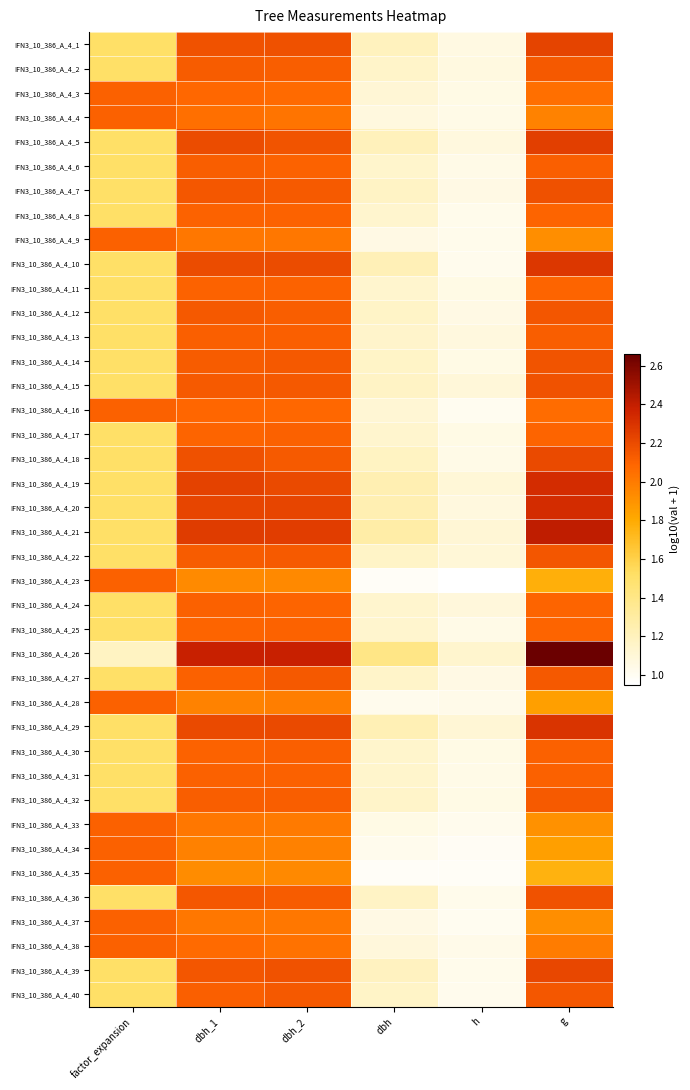

Reading right to left, what are all the values shown in this chart?

IFN3_10_386_A_4_1: g=2.2	h=1.1	dbh=1.2	dbh_2=2.2	dbh_1=2.2	factor_expansion=1.5
IFN3_10_386_A_4_2: g=2.1	h=1.1	dbh=1.2	dbh_2=2.1	dbh_1=2.1	factor_expansion=1.5
IFN3_10_386_A_4_3: g=2.0	h=1.0	dbh=1.1	dbh_2=2.1	dbh_1=2.1	factor_expansion=2.1
IFN3_10_386_A_4_4: g=2.0	h=1.0	dbh=1.1	dbh_2=2.0	dbh_1=2.0	factor_expansion=2.1
IFN3_10_386_A_4_5: g=2.2	h=1.1	dbh=1.2	dbh_2=2.2	dbh_1=2.2	factor_expansion=1.5
IFN3_10_386_A_4_6: g=2.1	h=1.0	dbh=1.1	dbh_2=2.1	dbh_1=2.1	factor_expansion=1.5
IFN3_10_386_A_4_7: g=2.2	h=1.1	dbh=1.2	dbh_2=2.1	dbh_1=2.1	factor_expansion=1.5
IFN3_10_386_A_4_8: g=2.1	h=1.0	dbh=1.1	dbh_2=2.1	dbh_1=2.1	factor_expansion=1.5
IFN3_10_386_A_4_9: g=1.9	h=1.0	dbh=1.1	dbh_2=2.0	dbh_1=2.0	factor_expansion=2.1
IFN3_10_386_A_4_10: g=2.3	h=1.0	dbh=1.2	dbh_2=2.2	dbh_1=2.2	factor_expansion=1.5
IFN3_10_386_A_4_11: g=2.1	h=1.0	dbh=1.1	dbh_2=2.1	dbh_1=2.1	factor_expansion=1.5
IFN3_10_386_A_4_12: g=2.2	h=1.1	dbh=1.2	dbh_2=2.1	dbh_1=2.1	factor_expansion=1.5
IFN3_10_386_A_4_13: g=2.1	h=1.1	dbh=1.1	dbh_2=2.1	dbh_1=2.1	factor_expansion=1.5
IFN3_10_386_A_4_14: g=2.2	h=1.0	dbh=1.2	dbh_2=2.1	dbh_1=2.1	factor_expansion=1.5
IFN3_10_386_A_4_15: g=2.2	h=1.1	dbh=1.2	dbh_2=2.1	dbh_1=2.1	factor_expansion=1.5
IFN3_10_386_A_4_16: g=2.1	h=1.0	dbh=1.1	dbh_2=2.1	dbh_1=2.1	factor_expansion=2.1
IFN3_10_386_A_4_17: g=2.1	h=1.0	dbh=1.1	dbh_2=2.1	dbh_1=2.1	factor_expansion=1.5
IFN3_10_386_A_4_18: g=2.2	h=1.0	dbh=1.2	dbh_2=2.1	dbh_1=2.2	factor_expansion=1.5
IFN3_10_386_A_4_19: g=2.3	h=1.1	dbh=1.2	dbh_2=2.2	dbh_1=2.2	factor_expansion=1.5
IFN3_10_386_A_4_20: g=2.3	h=1.1	dbh=1.2	dbh_2=2.2	dbh_1=2.2	factor_expansion=1.5
IFN3_10_386_A_4_21: g=2.4	h=1.1	dbh=1.3	dbh_2=2.3	dbh_1=2.3	factor_expansion=1.5
IFN3_10_386_A_4_22: g=2.2	h=1.1	dbh=1.2	dbh_2=2.1	dbh_1=2.1	factor_expansion=1.5
IFN3_10_386_A_4_23: g=1.8	h=0.9	dbh=1.0	dbh_2=1.9	dbh_1=1.9	factor_expansion=2.1
IFN3_10_386_A_4_24: g=2.1	h=1.1	dbh=1.1	dbh_2=2.1	dbh_1=2.1	factor_expansion=1.5
IFN3_10_386_A_4_25: g=2.1	h=1.0	dbh=1.1	dbh_2=2.1	dbh_1=2.1	factor_expansion=1.5
IFN3_10_386_A_4_26: g=2.7	h=1.1	dbh=1.4	dbh_2=2.4	dbh_1=2.4	factor_expansion=1.2
IFN3_10_386_A_4_27: g=2.1	h=1.1	dbh=1.2	dbh_2=2.1	dbh_1=2.1	factor_expansion=1.5
IFN3_10_386_A_4_28: g=1.8	h=1.0	dbh=1.0	dbh_2=2.0	dbh_1=2.0	factor_expansion=2.1
IFN3_10_386_A_4_29: g=2.3	h=1.1	dbh=1.2	dbh_2=2.2	dbh_1=2.2	factor_expansion=1.5
IFN3_10_386_A_4_30: g=2.1	h=1.0	dbh=1.1	dbh_2=2.1	dbh_1=2.1	factor_expansion=1.5
IFN3_10_386_A_4_31: g=2.1	h=1.0	dbh=1.1	dbh_2=2.1	dbh_1=2.1	factor_expansion=1.5
IFN3_10_386_A_4_32: g=2.1	h=1.0	dbh=1.2	dbh_2=2.1	dbh_1=2.1	factor_expansion=1.5
IFN3_10_386_A_4_33: g=1.9	h=1.0	dbh=1.0	dbh_2=2.0	dbh_1=2.0	factor_expansion=2.1
IFN3_10_386_A_4_34: g=1.8	h=1.0	dbh=1.0	dbh_2=2.0	dbh_1=2.0	factor_expansion=2.1
IFN3_10_386_A_4_35: g=1.8	h=1.0	dbh=1.0	dbh_2=1.9	dbh_1=1.9	factor_expansion=2.1
IFN3_10_386_A_4_36: g=2.2	h=1.0	dbh=1.2	dbh_2=2.1	dbh_1=2.1	factor_expansion=1.5
IFN3_10_386_A_4_37: g=1.9	h=1.0	dbh=1.1	dbh_2=2.0	dbh_1=2.0	factor_expansion=2.1
IFN3_10_386_A_4_38: g=2.0	h=1.0	dbh=1.1	dbh_2=2.0	dbh_1=2.1	factor_expansion=2.1
IFN3_10_386_A_4_39: g=2.2	h=1.0	dbh=1.2	dbh_2=2.2	dbh_1=2.2	factor_expansion=1.5
IFN3_10_386_A_4_40: g=2.1	h=1.0	dbh=1.2	dbh_2=2.1	dbh_1=2.1	factor_expansion=1.5